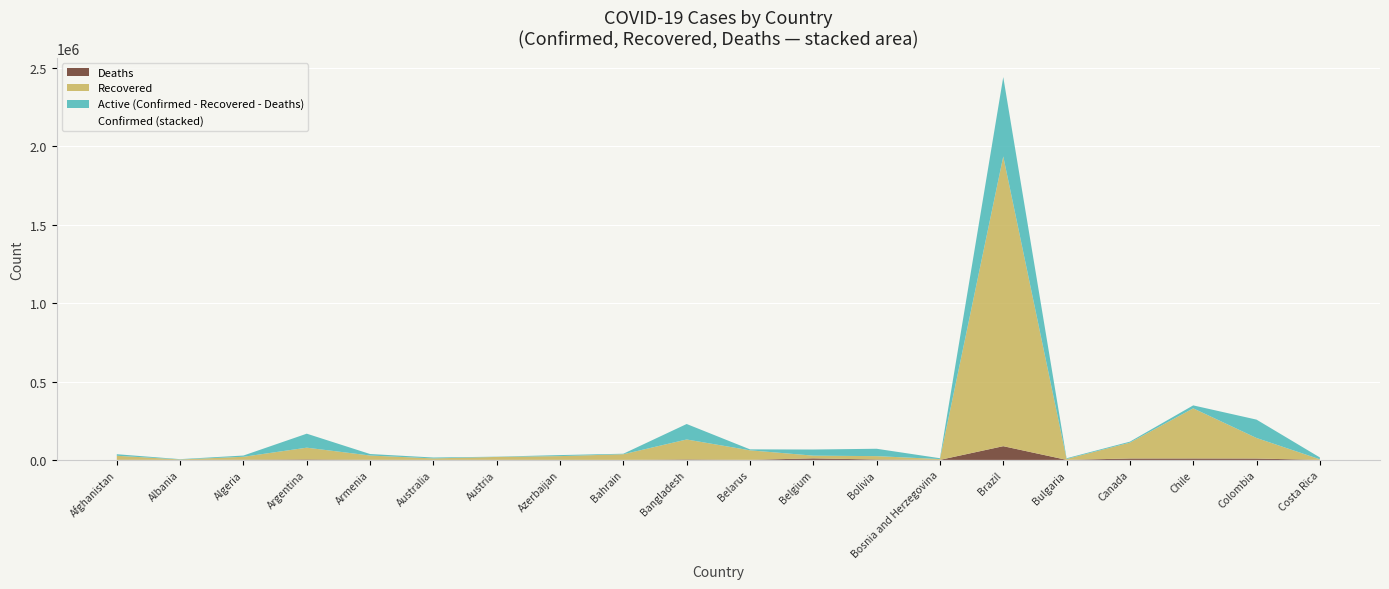

How many lines are shown in the chart?

3